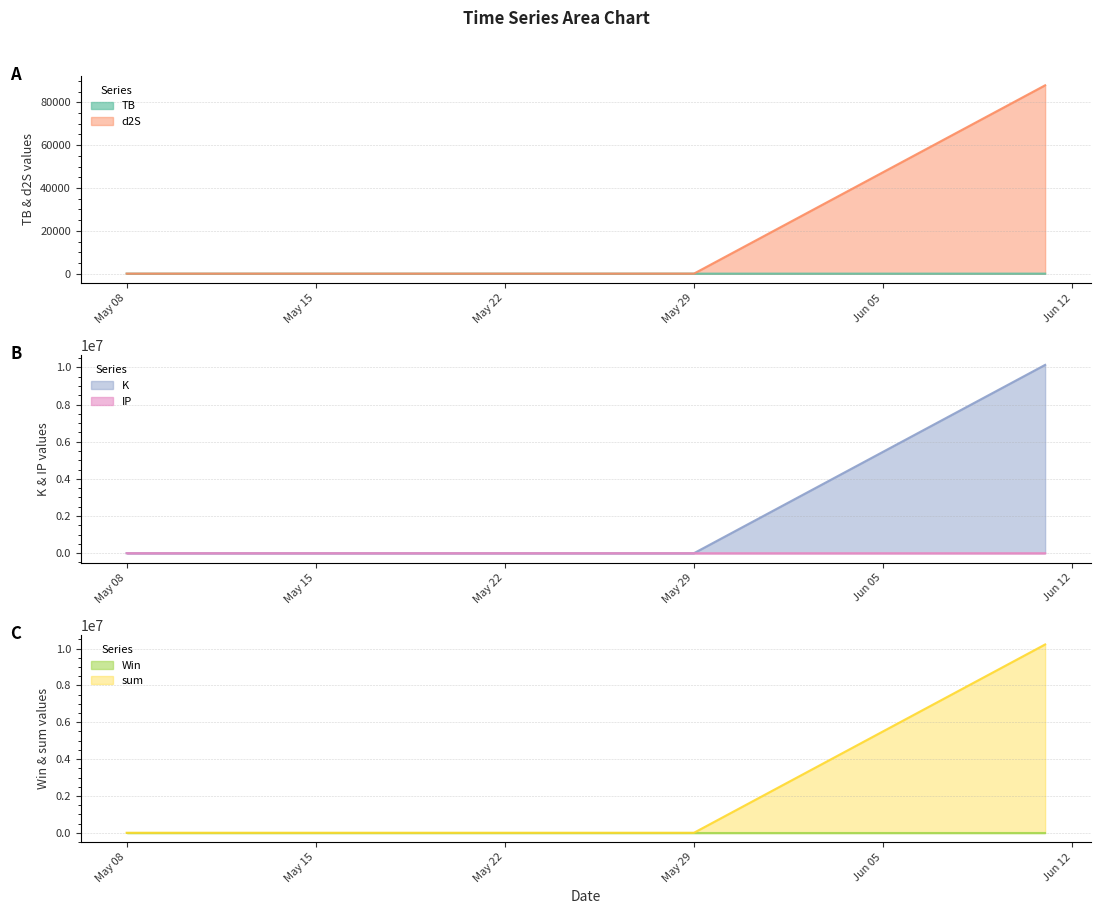

The value of Win at May 08 is 0.0. True or false?

True